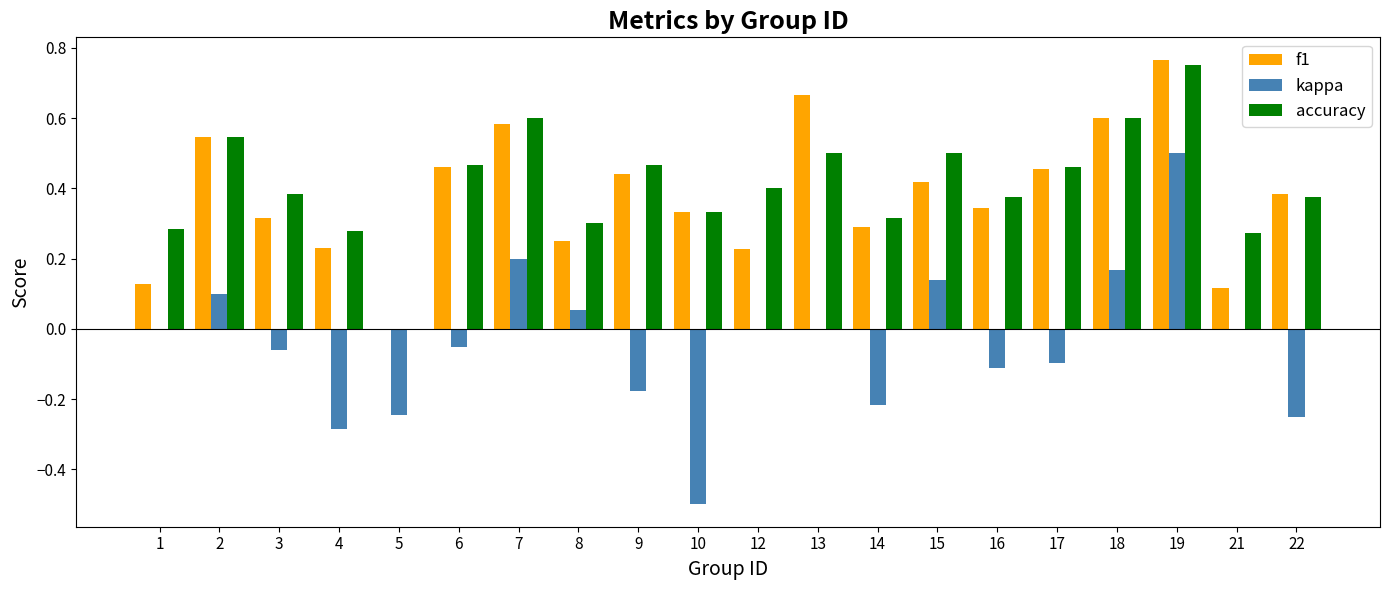

How many data points does each series have?

20